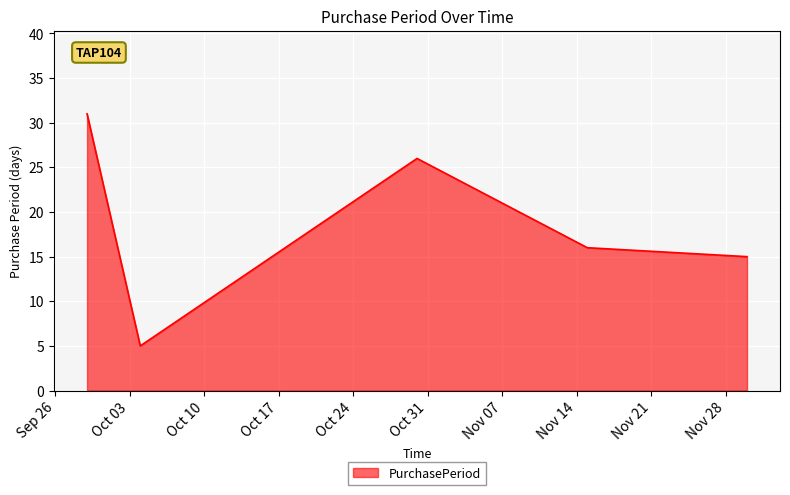

What is the smallest value displayed?

5